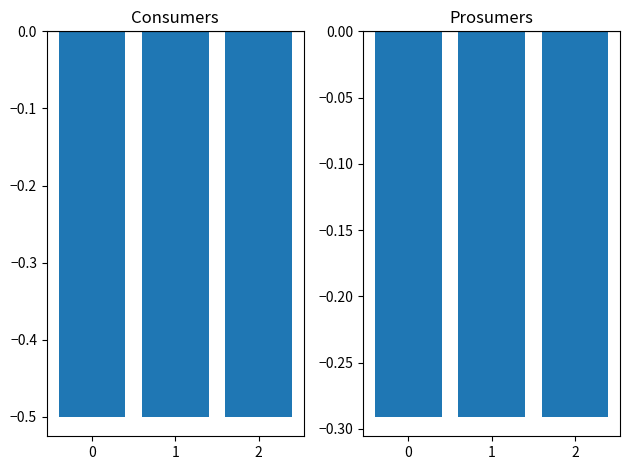

Are the bars grouped side by side (vs. stacked)?

Yes